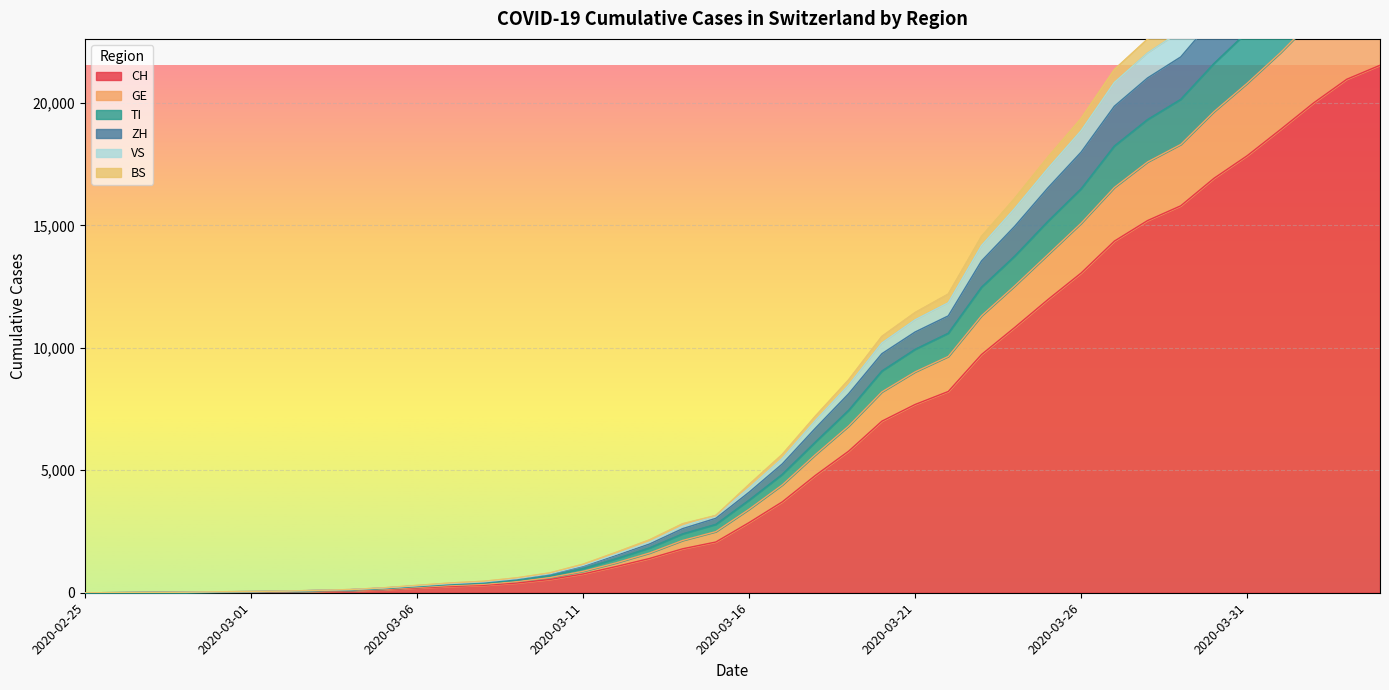

What is the difference between the highest and lowest values at 2020-03-03?

40